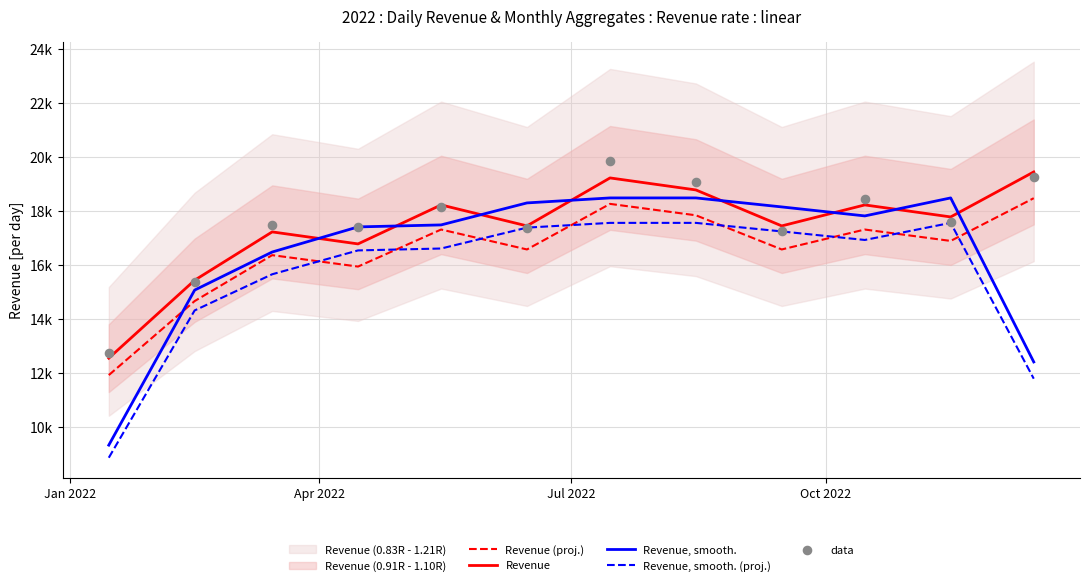

Which series has the largest total across all categories?

data